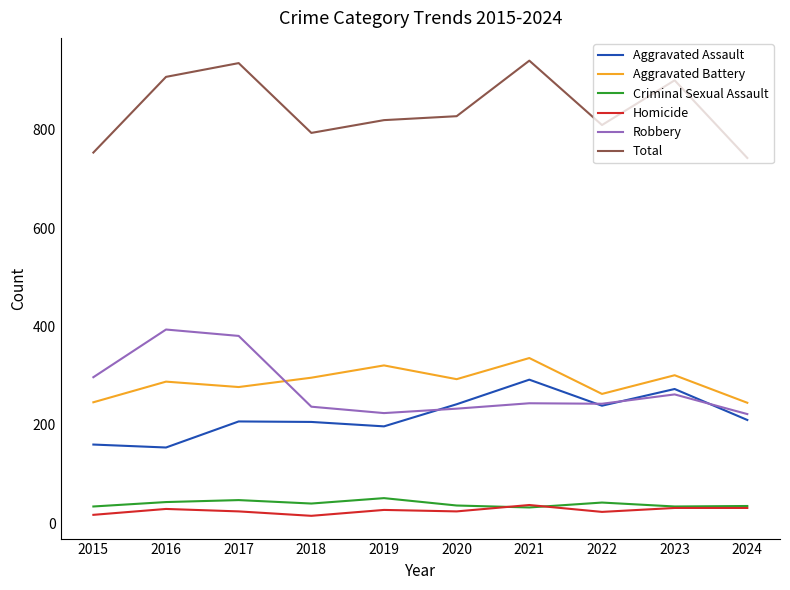

What is the greatest value displayed?

941